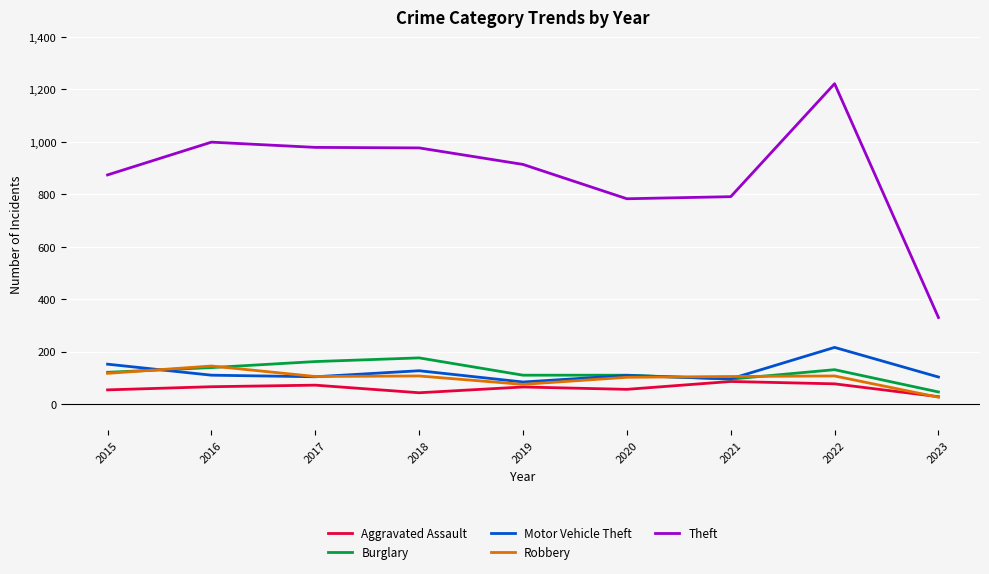

Which series has the largest total across all categories?

Theft